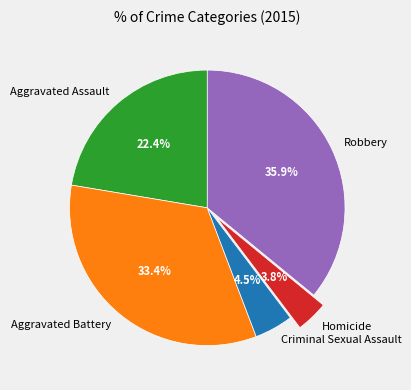

To the nearest percent, what percentage of the pie is Homicide?

4%